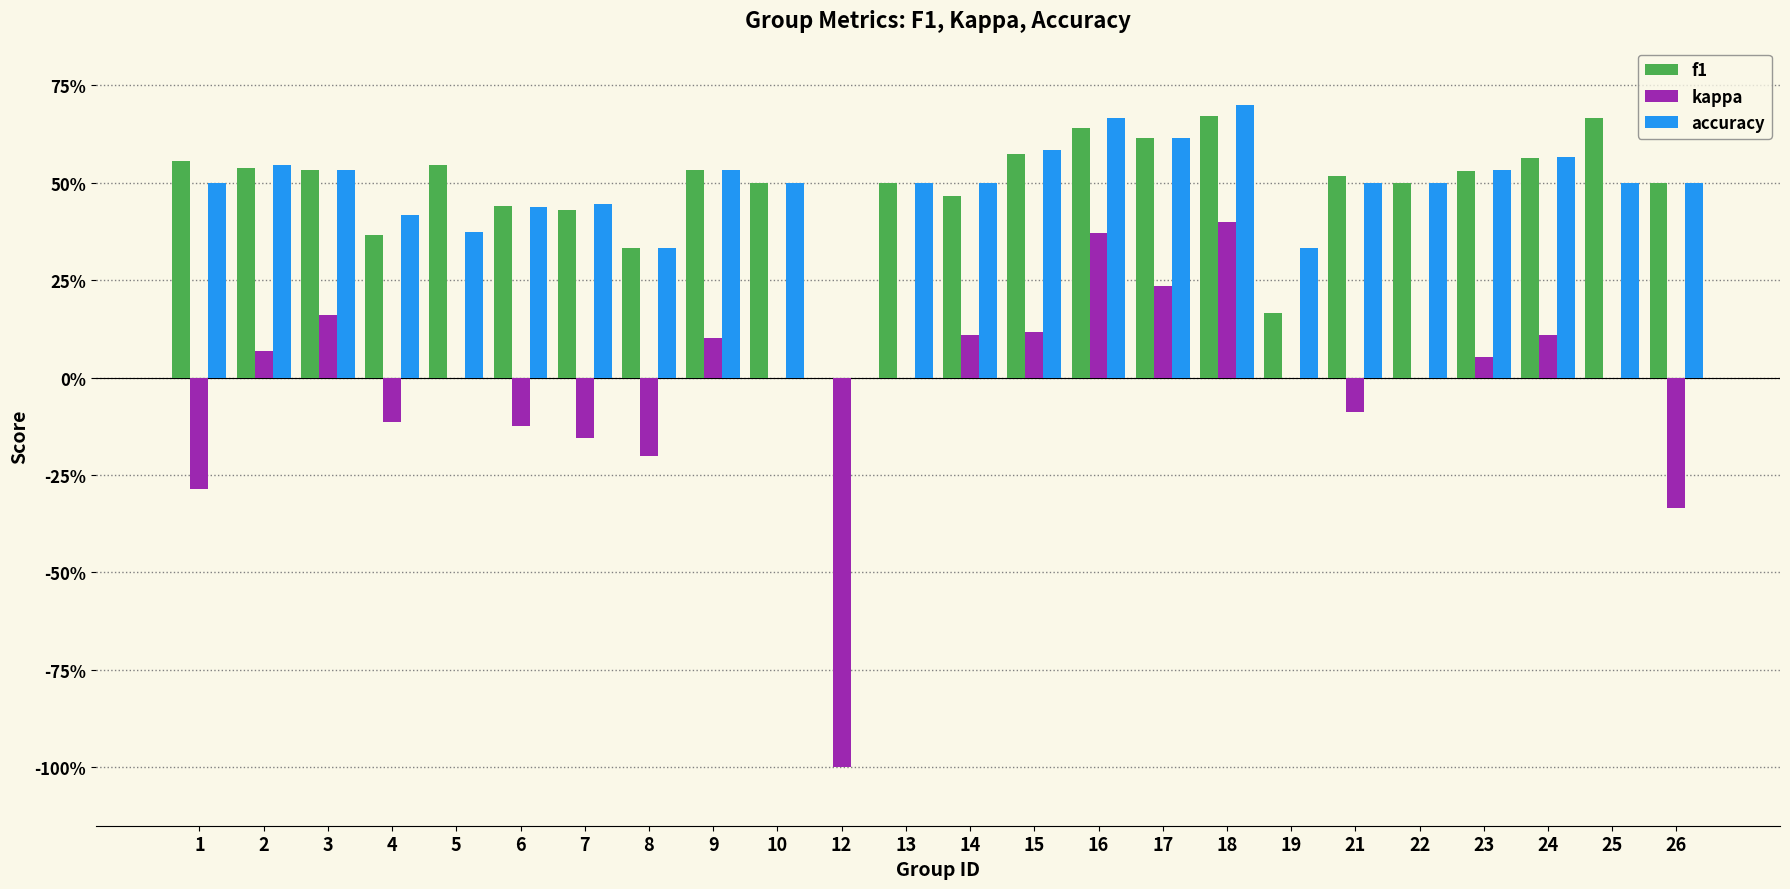

What is the difference between the maximum and minimum values in the kappa series?

1.4